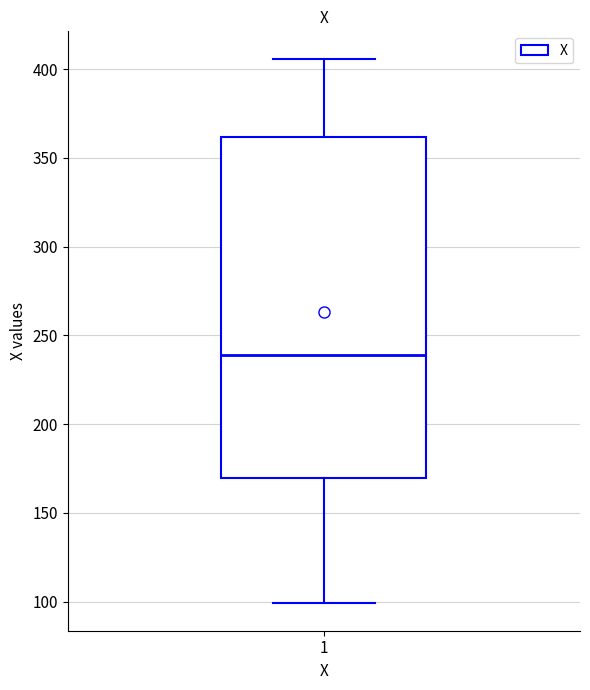

Where does the median line of the box at x = 1 sit on the y-axis? The values are not printed on the chart, so give them approximately, as read against the axis.

240